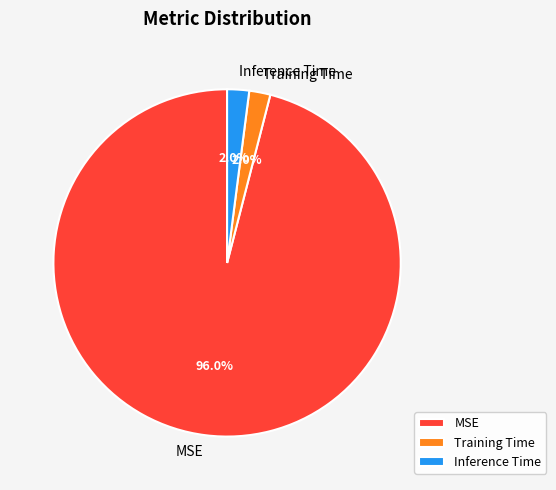

To the nearest percent, what percentage of the pie is MSE?

96%